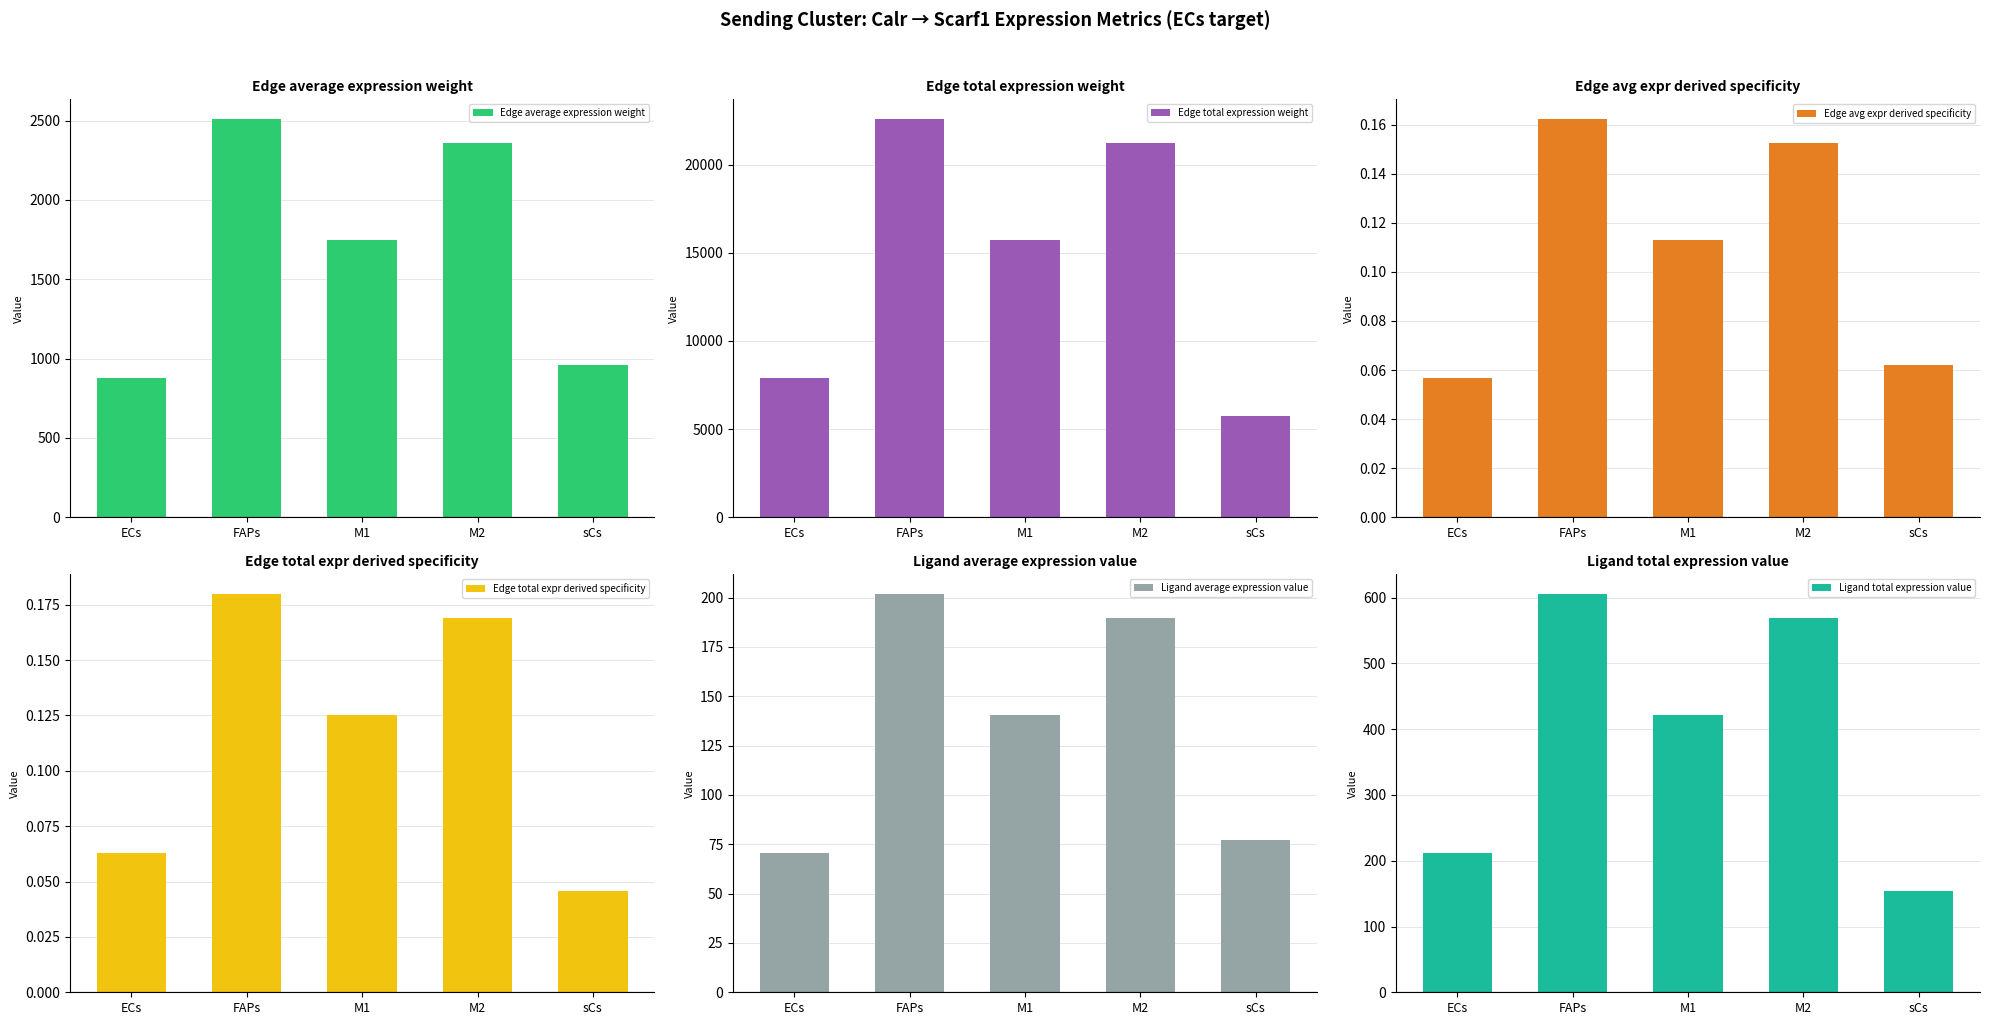

What value does the Edge average expression weight series have at FAPs?

2508.4